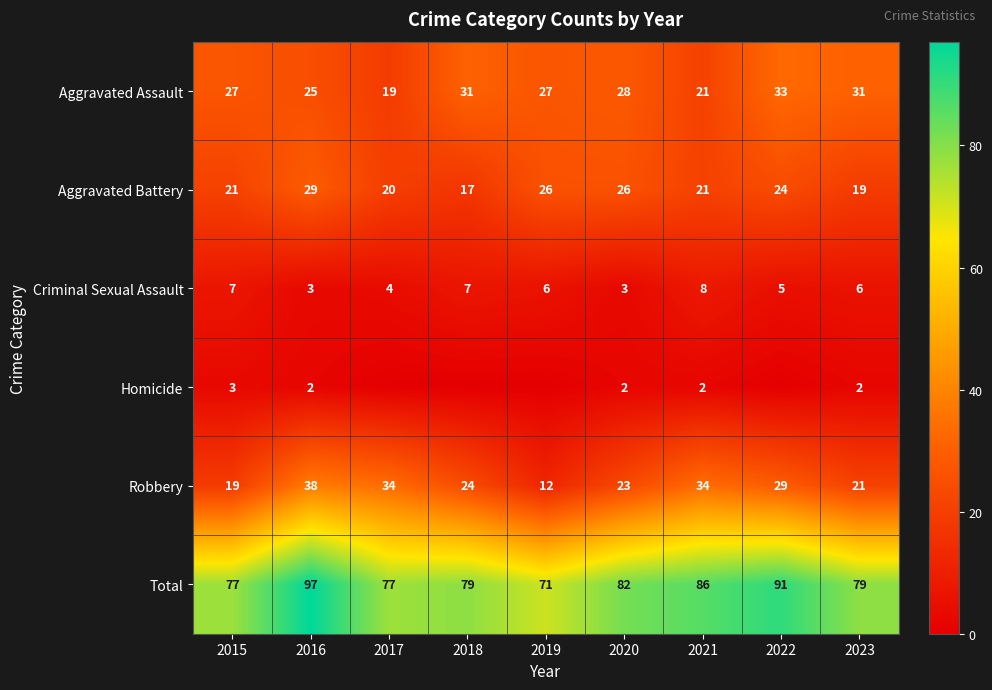

The Criminal Sexual Assault series shows 2 at 2017. True or false?

False